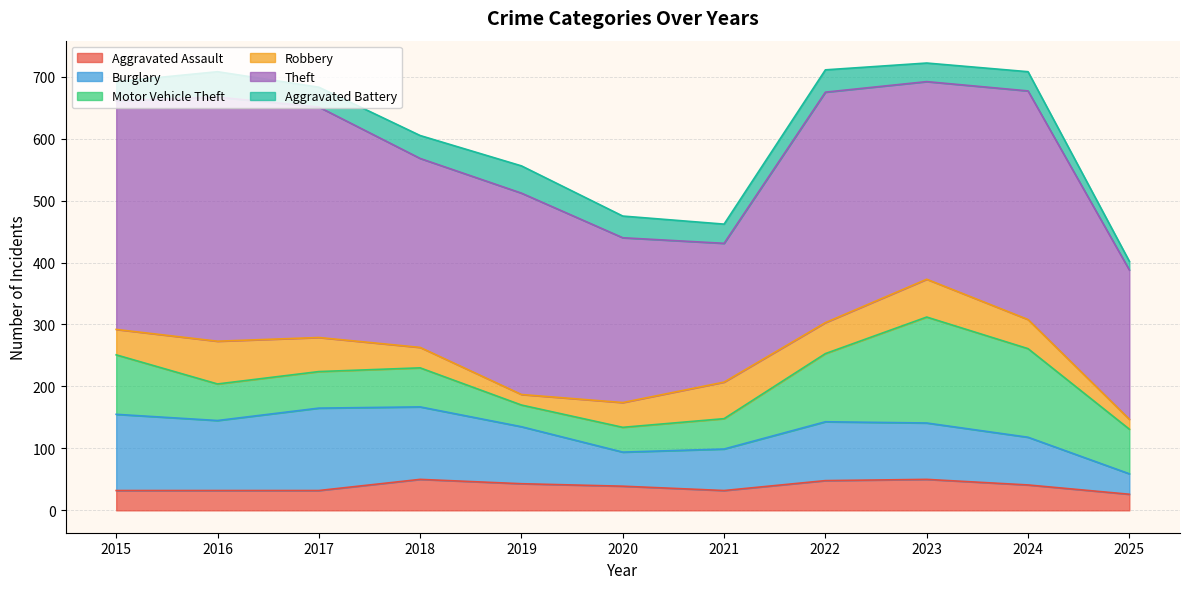

How many categories are shown in the chart?

11